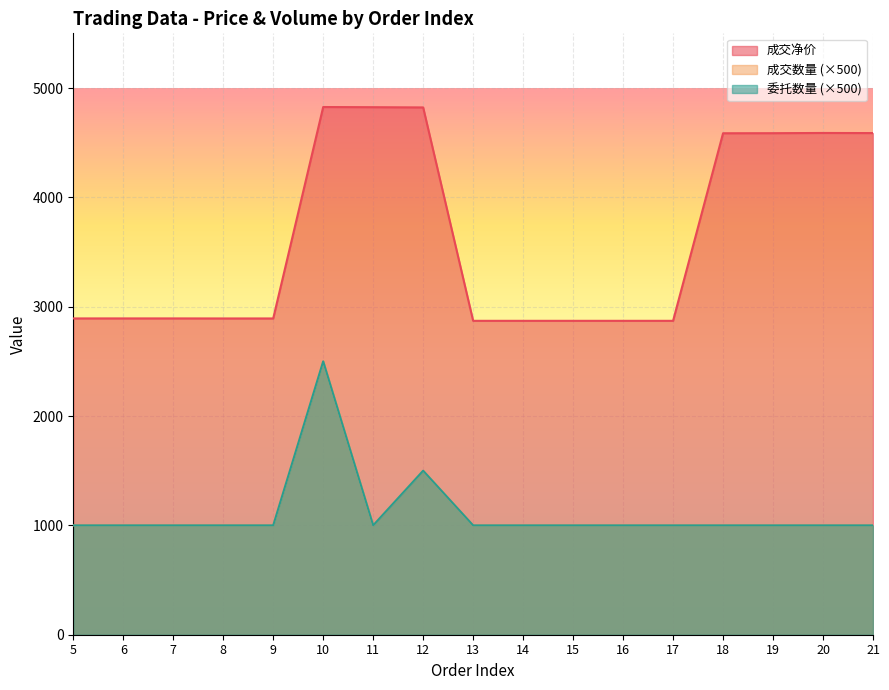

True or false: 成交净价 has more than 0 interior local peaks.

True